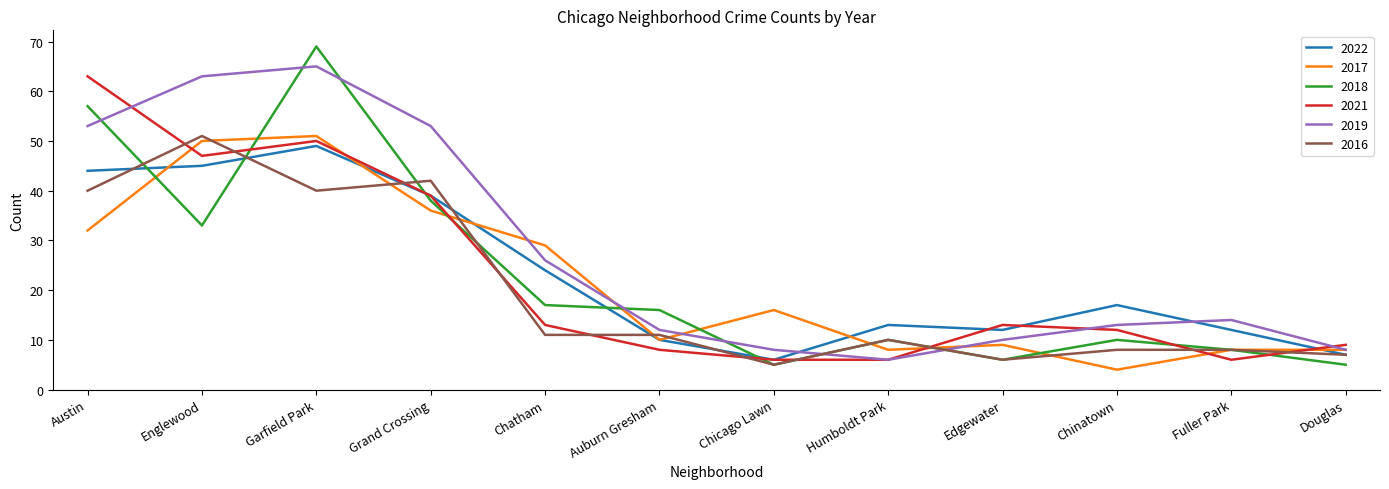

In 2019, how many points are lower than both neighbors (excluding endpoints)?

1